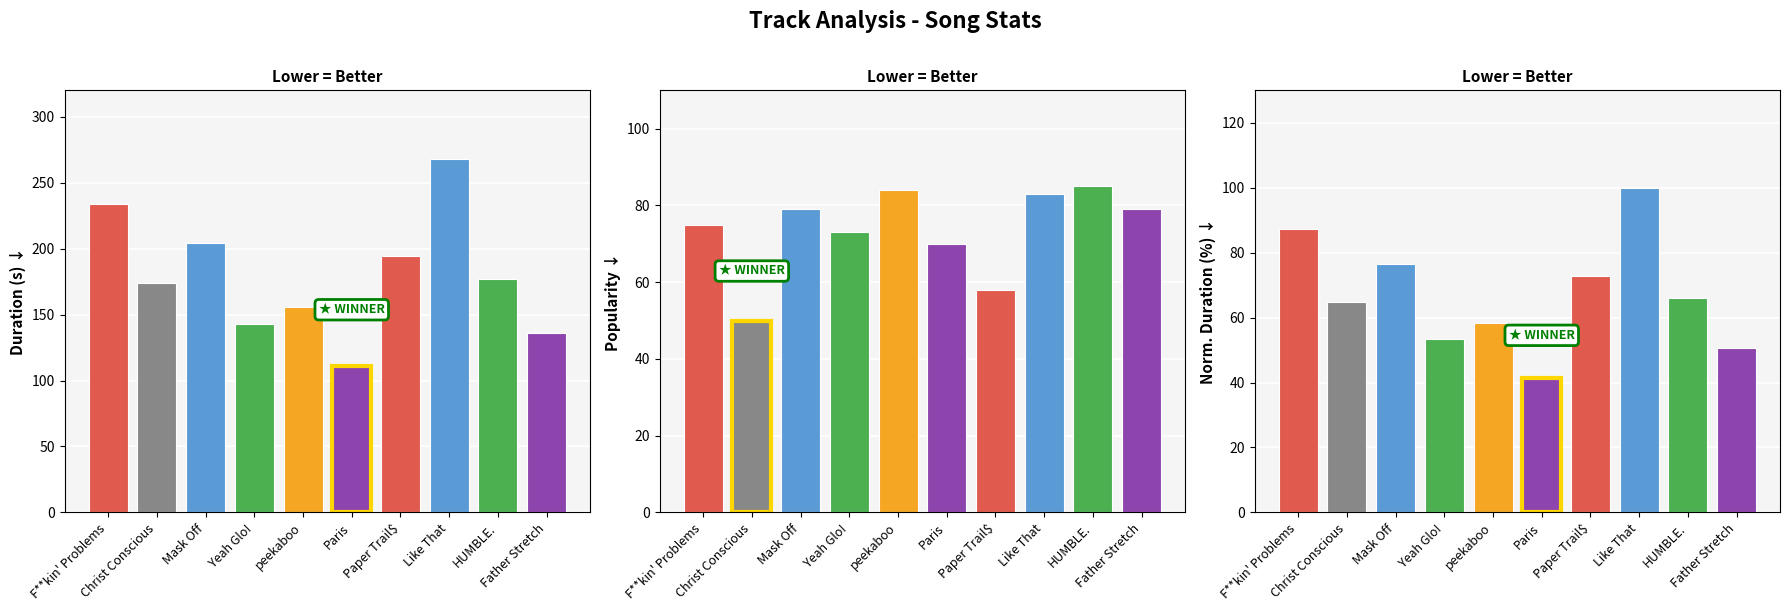

The Popularity series shows 79.0 at Father Stretch. True or false?

True